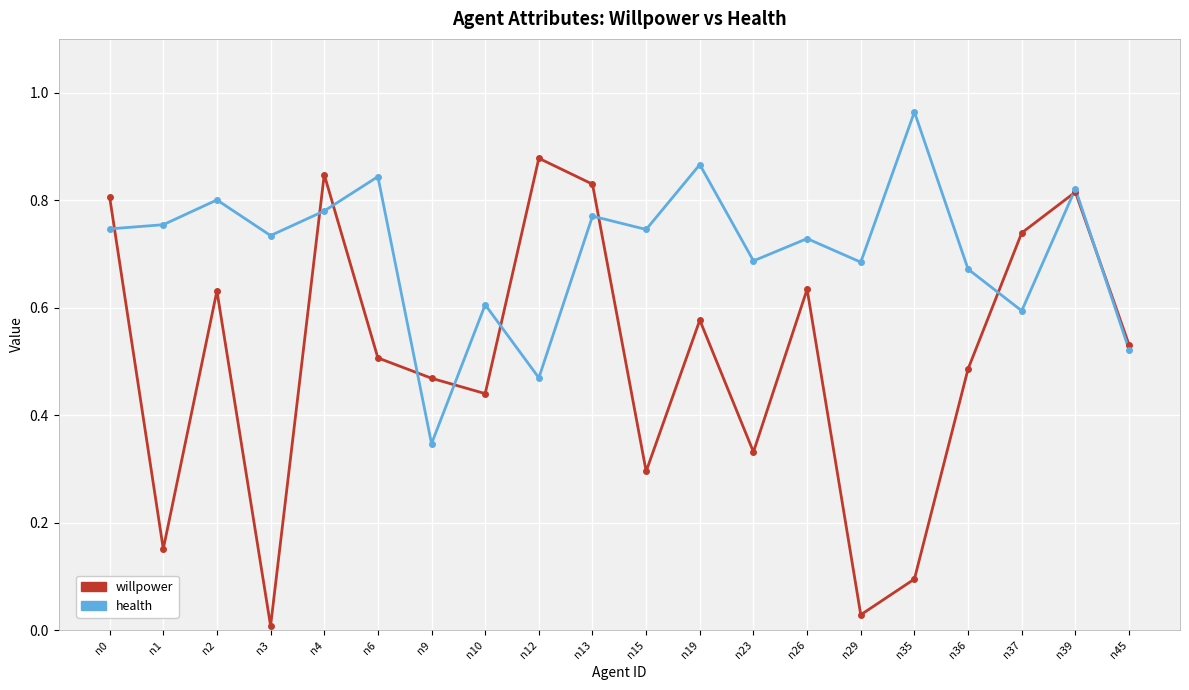

Which label corresponds to the largest value in the chart?

n35